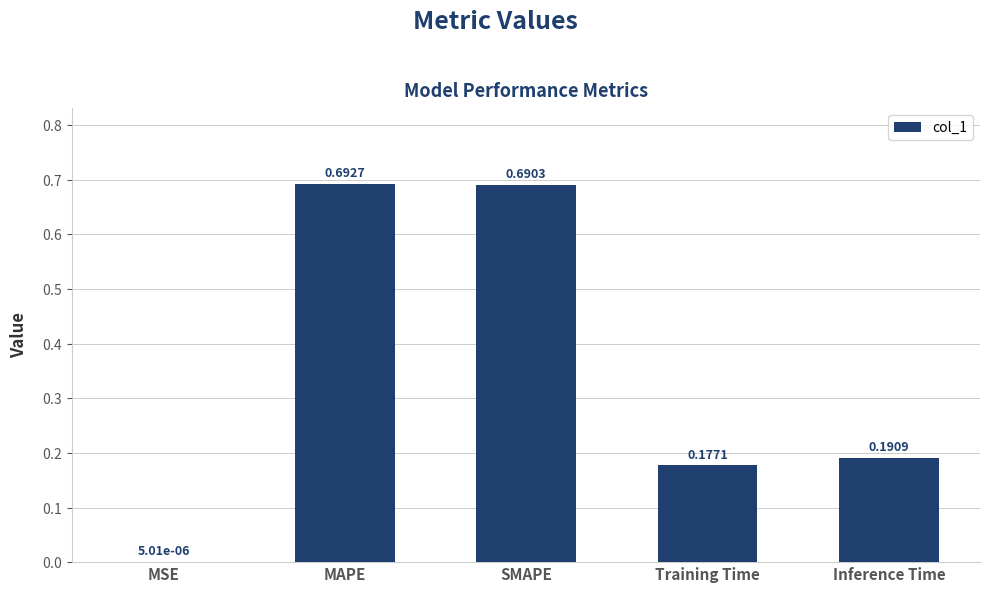

What is the change in value from SMAPE to Training Time?

-0.5